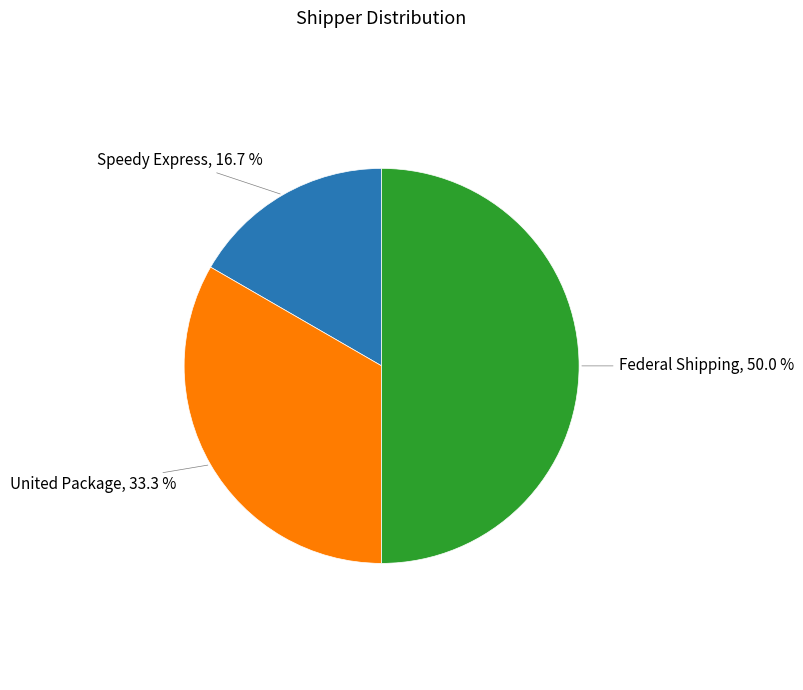

Which category has the biggest portion of the pie?

Federal Shipping